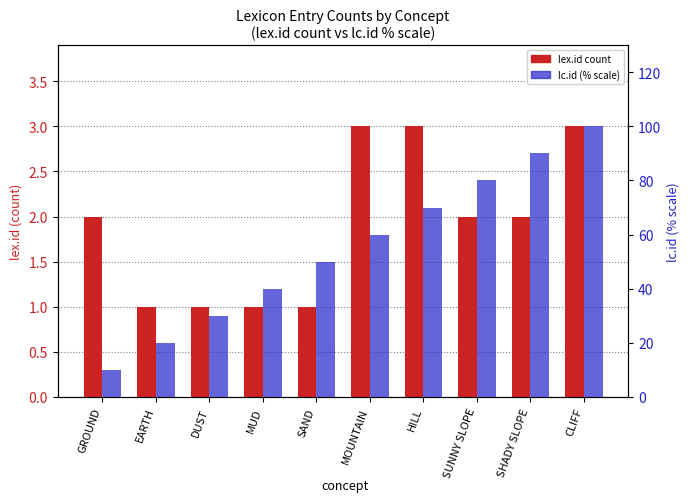

How many distinct data groups are displayed?

2